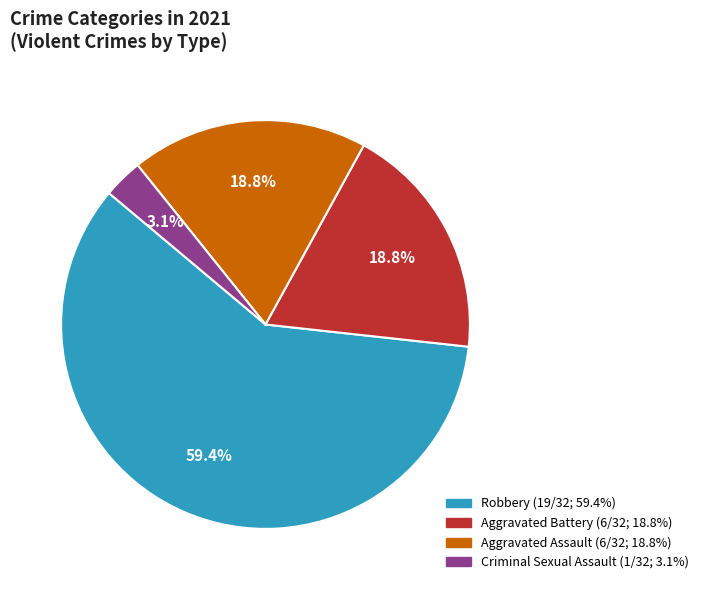

Is there any slice that represents more than half of the pie?

Yes